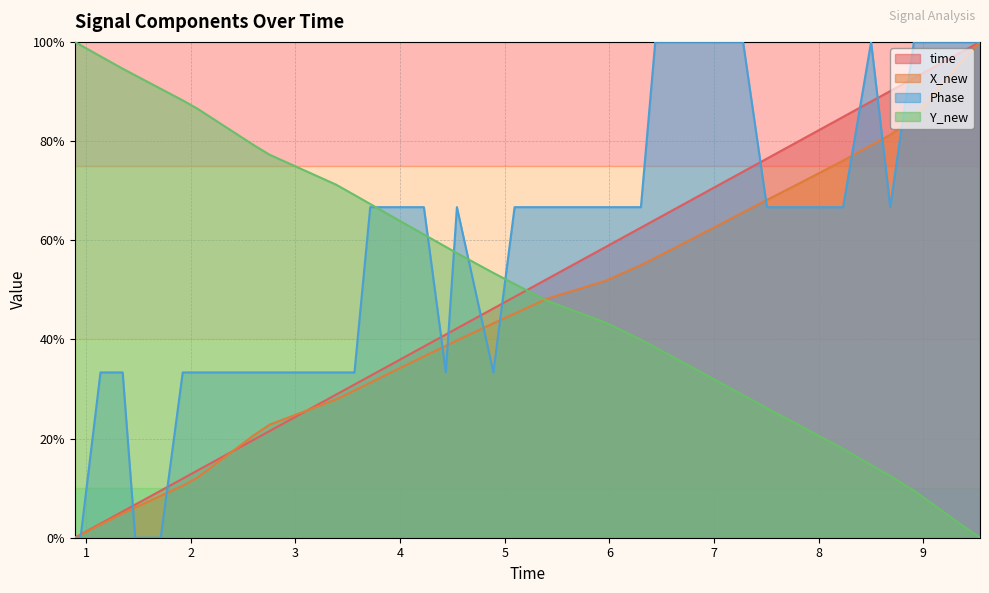

What is the value of the Y_new point at the 15th from the left?

71.2